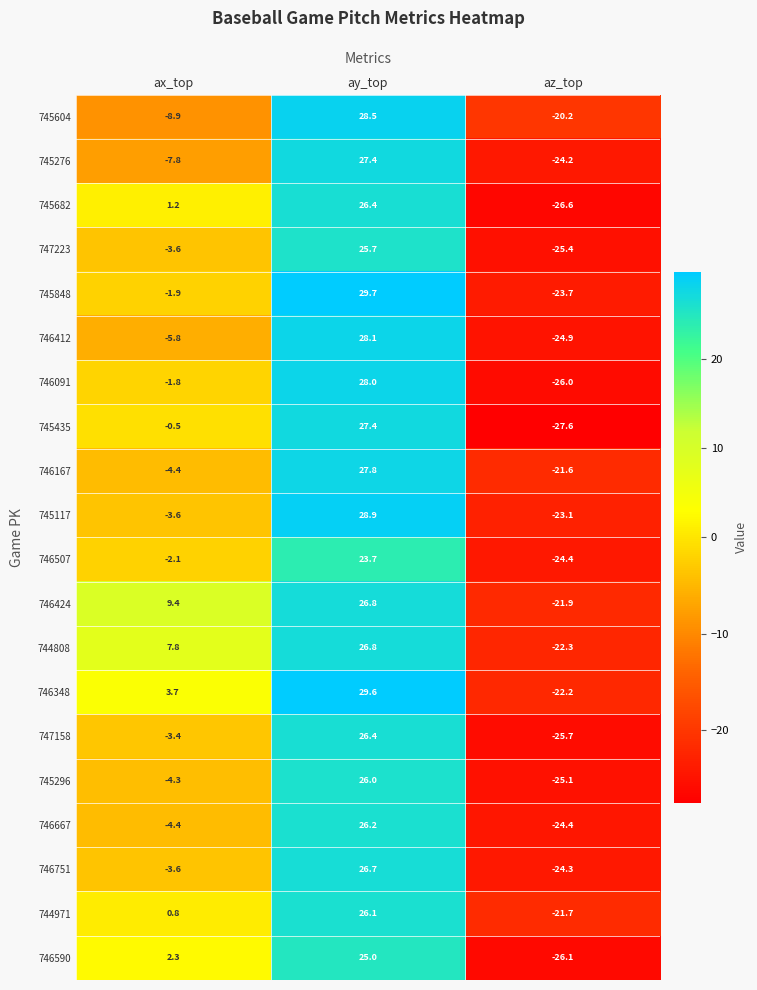

Which series changed the most between ax_top and ay_top?

745604